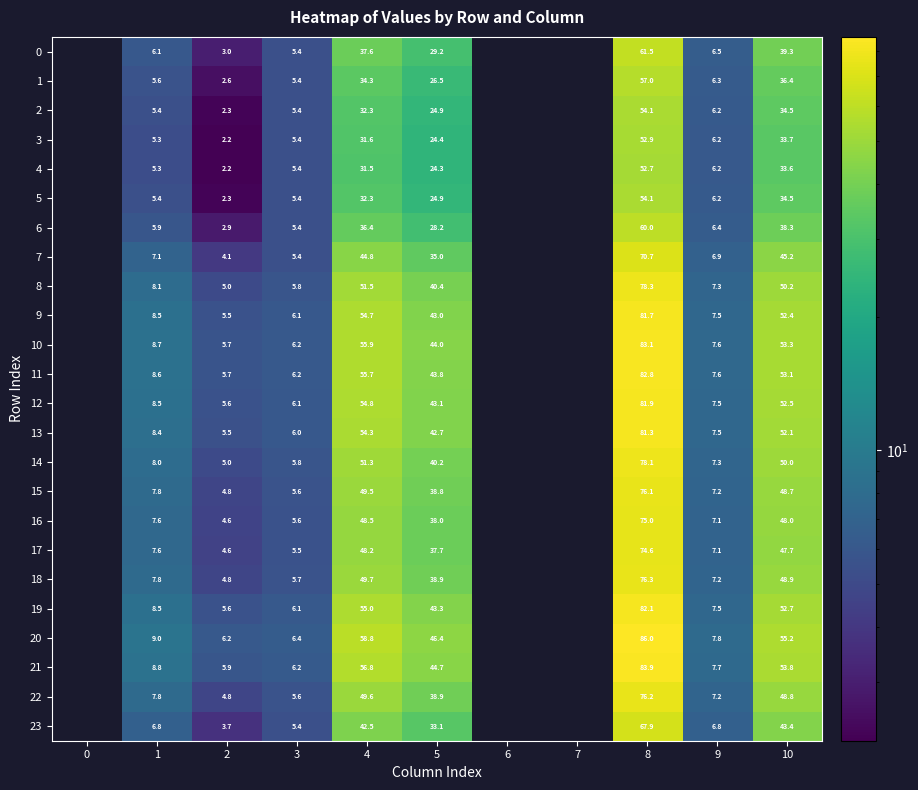

Rank the series at 1 from highest to lowest value.

20, 21, 10, 11, 19, 12, 9, 13, 8, 14, 18, 22, 15, 16, 17, 7, 23, 0, 6, 1, 2, 5, 3, 4